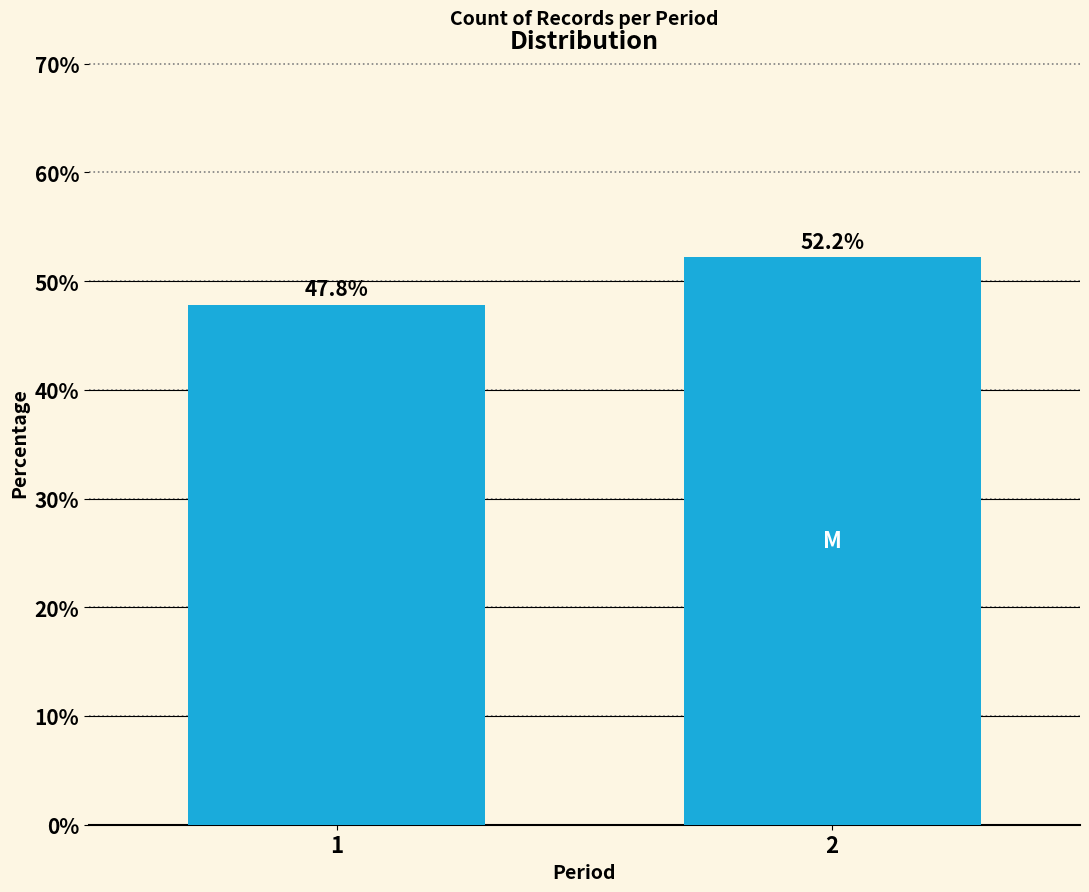

Reading right to left, extract all data points from this chart.

52.2	47.8